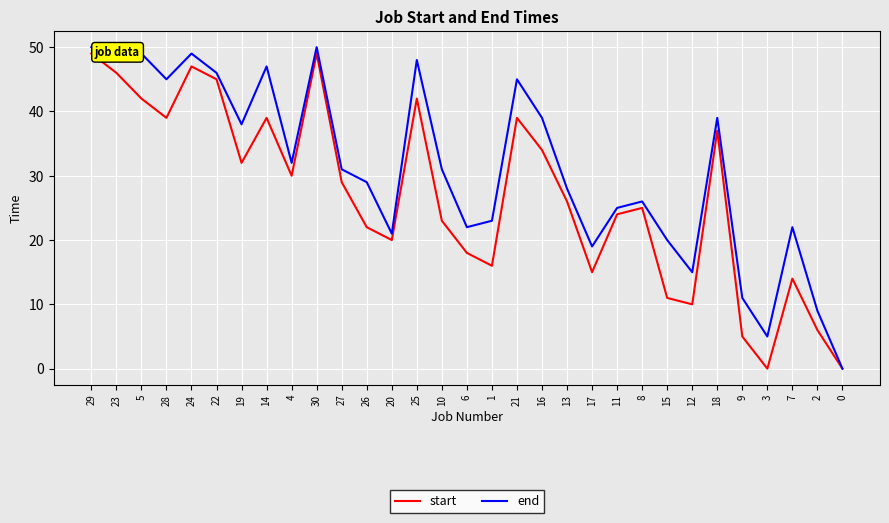

The end series shows 11 at 9. True or false?

True